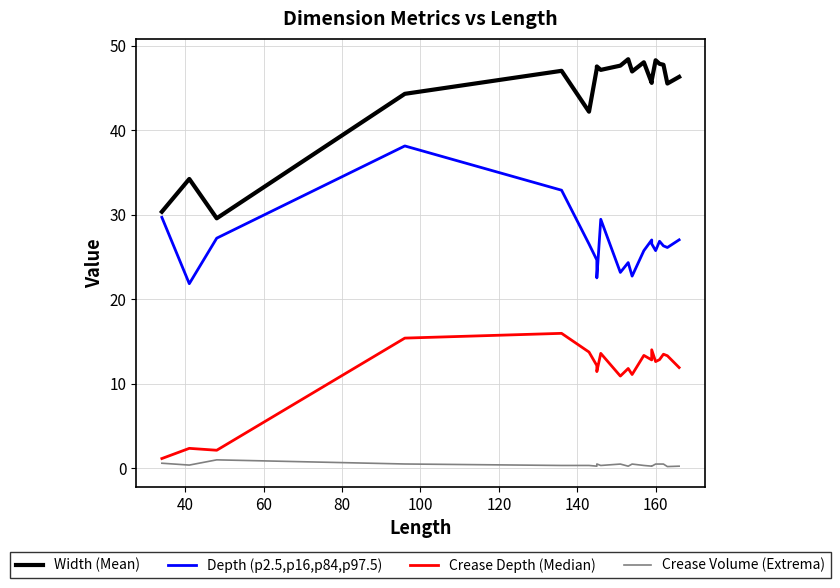

The value of Depth (p2.5,p16,p84,p97.5) at 20 is 51.7. True or false?

False